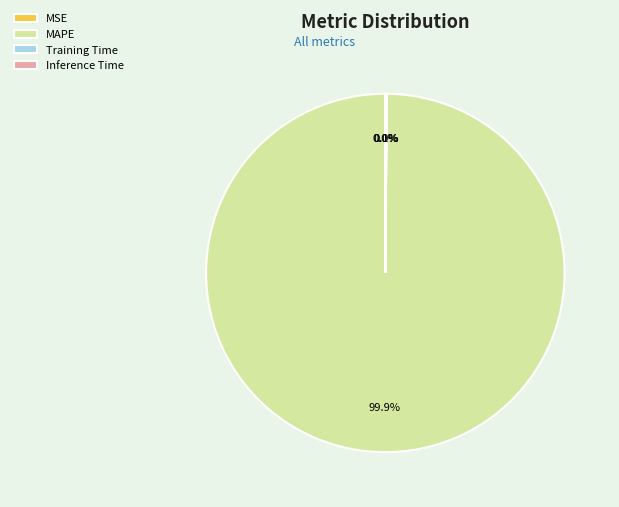

Which category has the smallest portion of the pie?

MSE